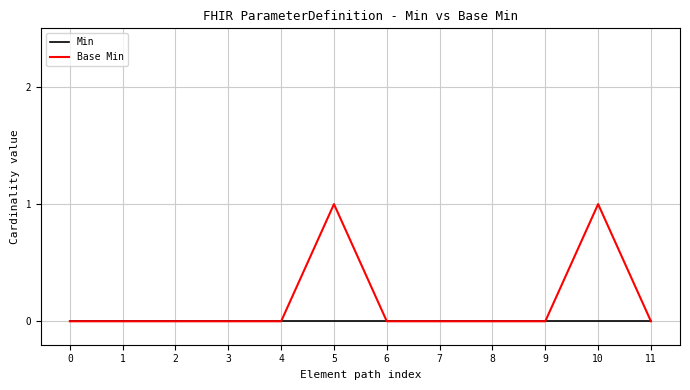

Which series has the largest total across all categories?

Base Min